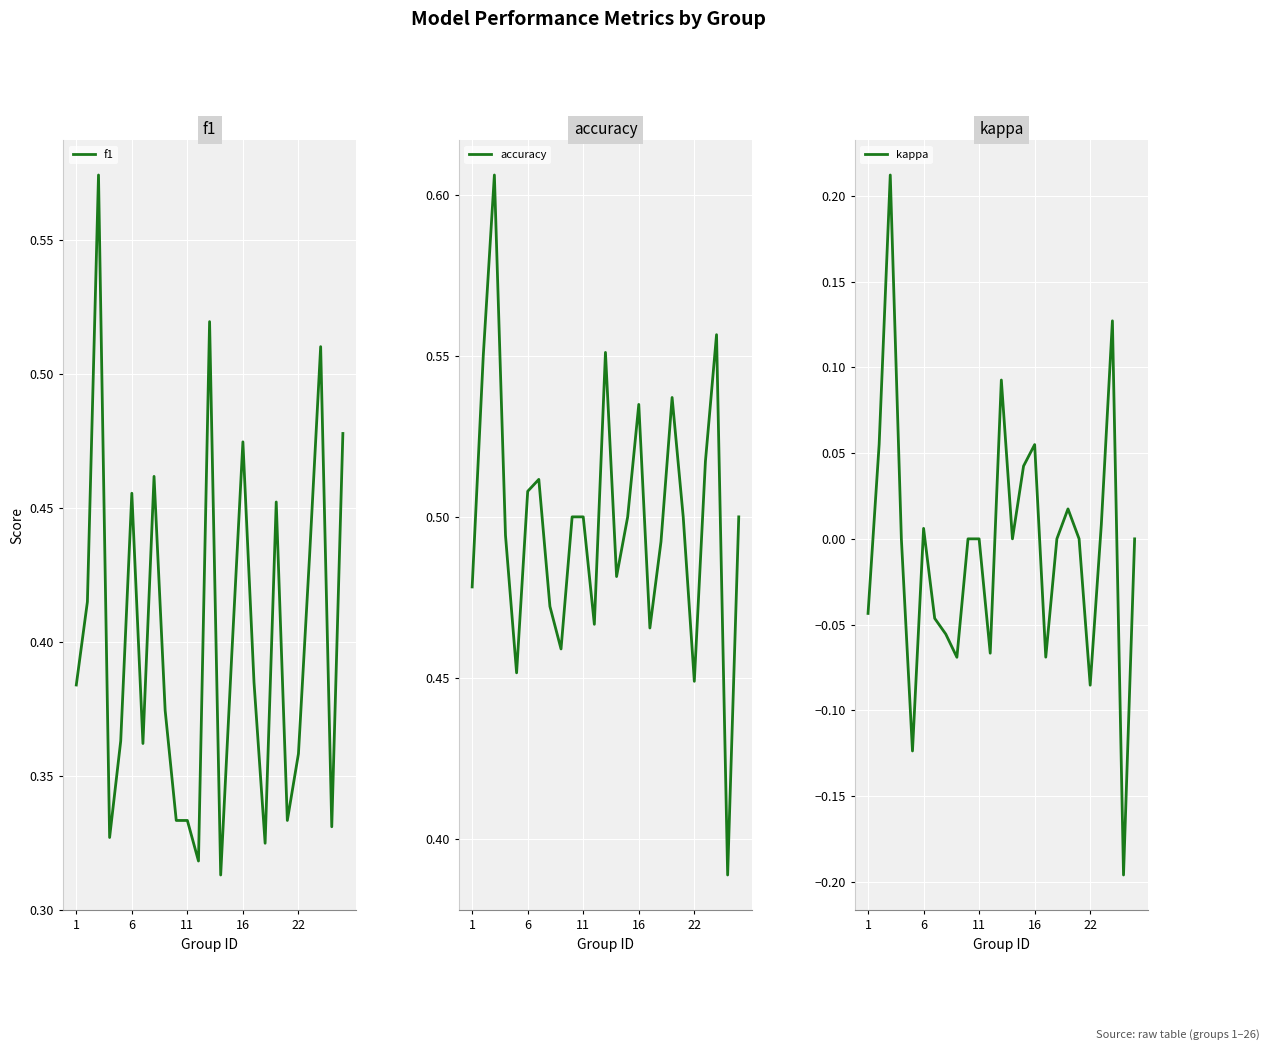

What is the spread (max minus min) of values at 19?

0.5